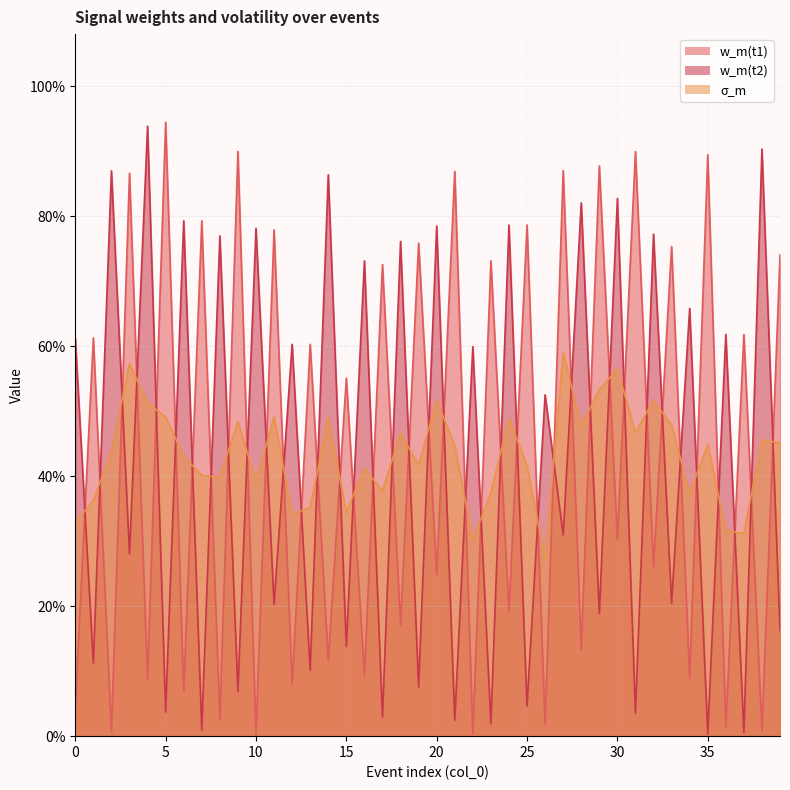

Which category has the lowest value in the w_m(t2) series?

35